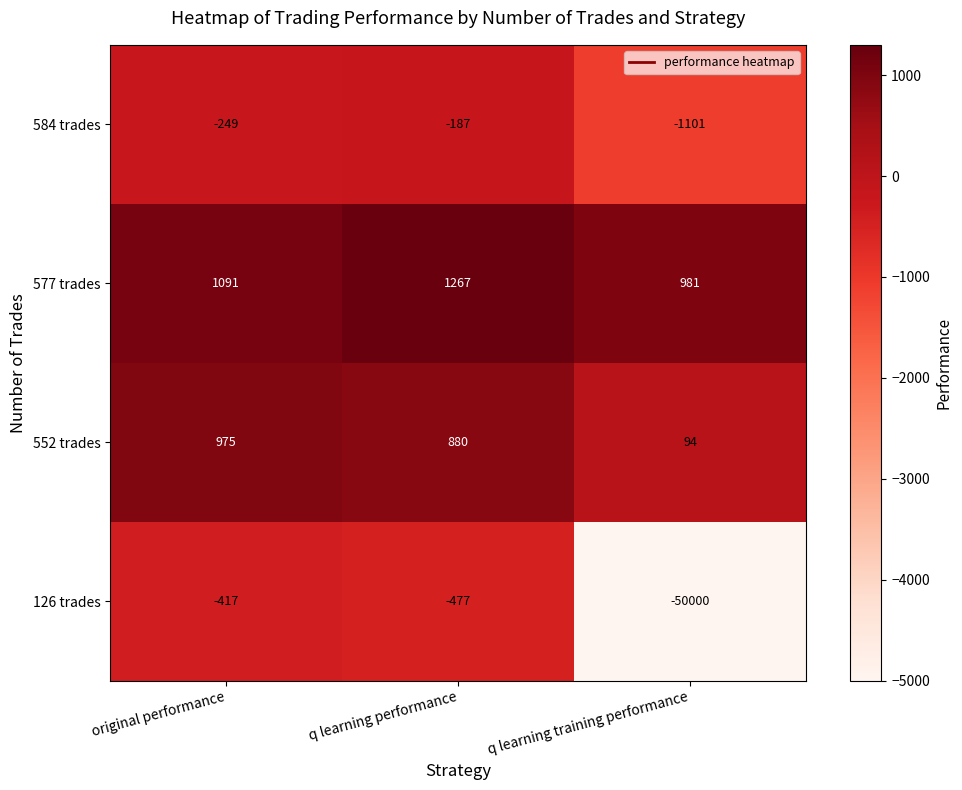

The 126 trades series shows -417 at original performance. True or false?

True